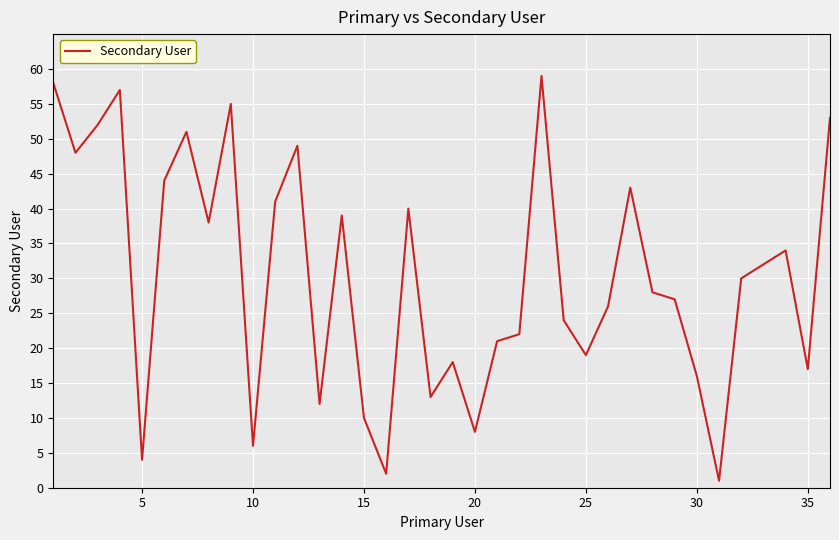

What is the greatest value displayed?

59